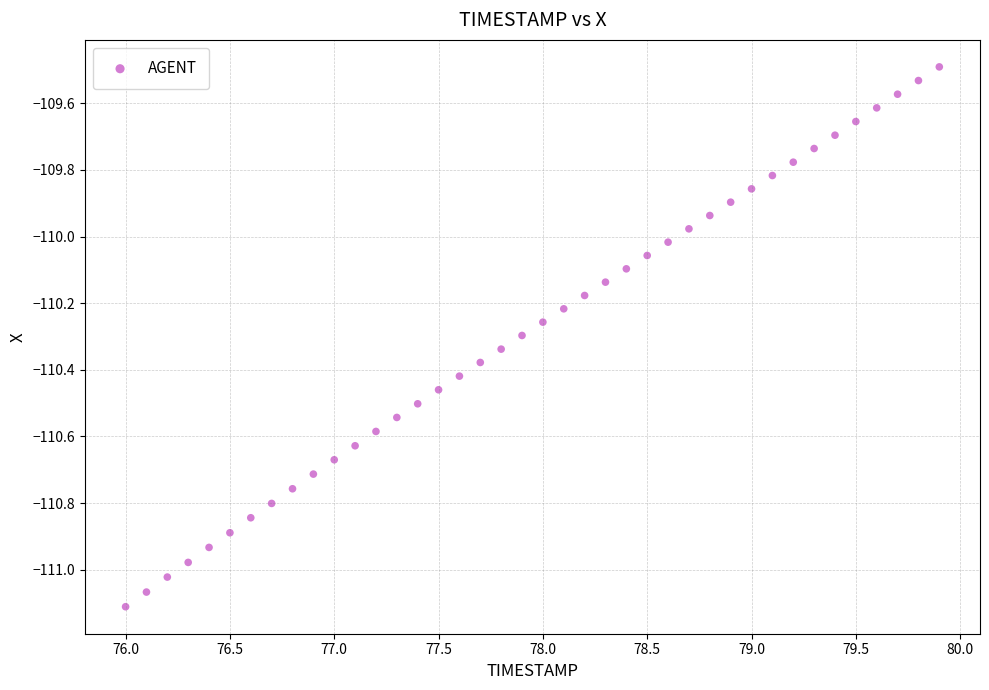

What is the range of X values (max minus min)?

3.9